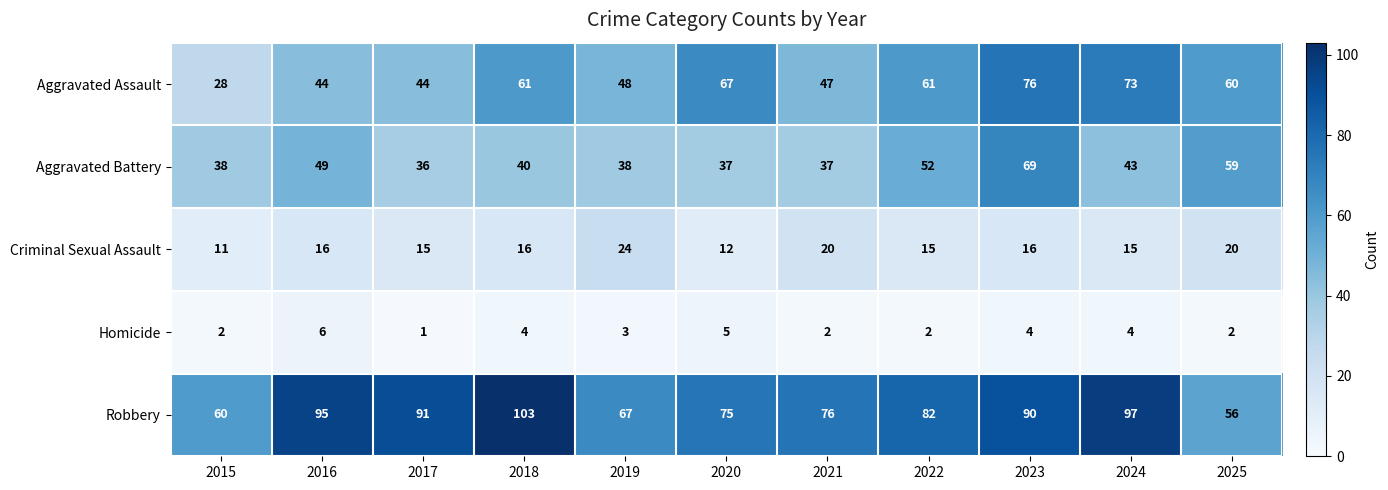

What is the total value across all series at 2017?

187